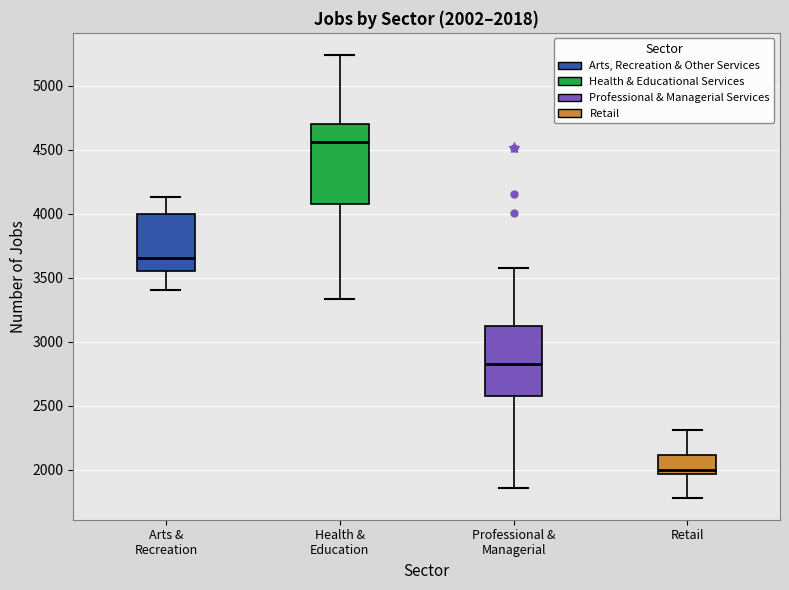

Comparing the boxes themselves (not the whiskers), which one is the tallest?

Health & Education